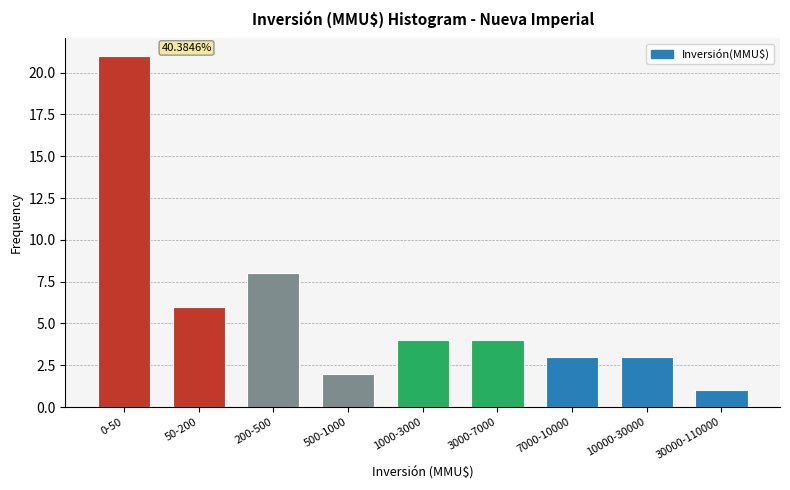

What is the change in value from 0-50 to 200-500?

-13